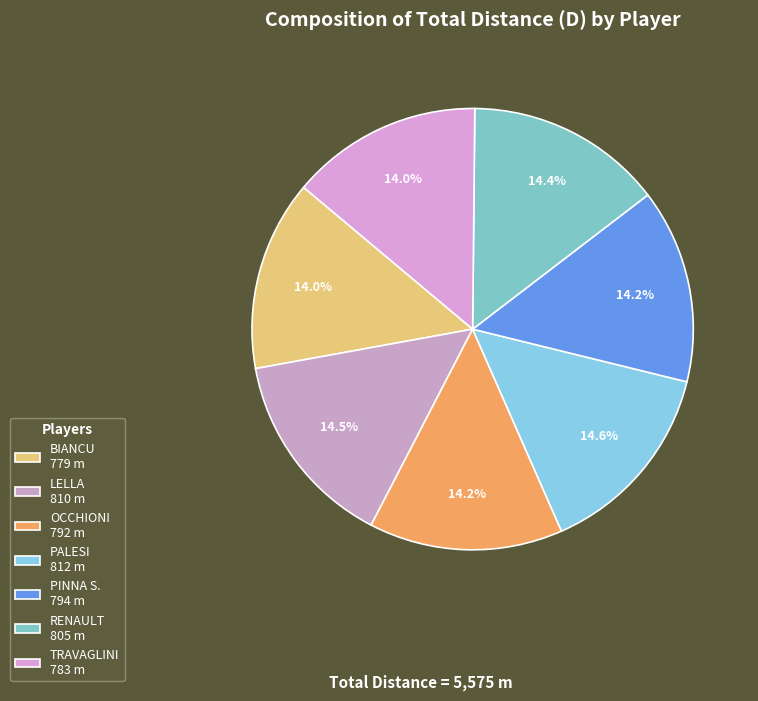

To the nearest percent, what is the average slice percentage?

14%